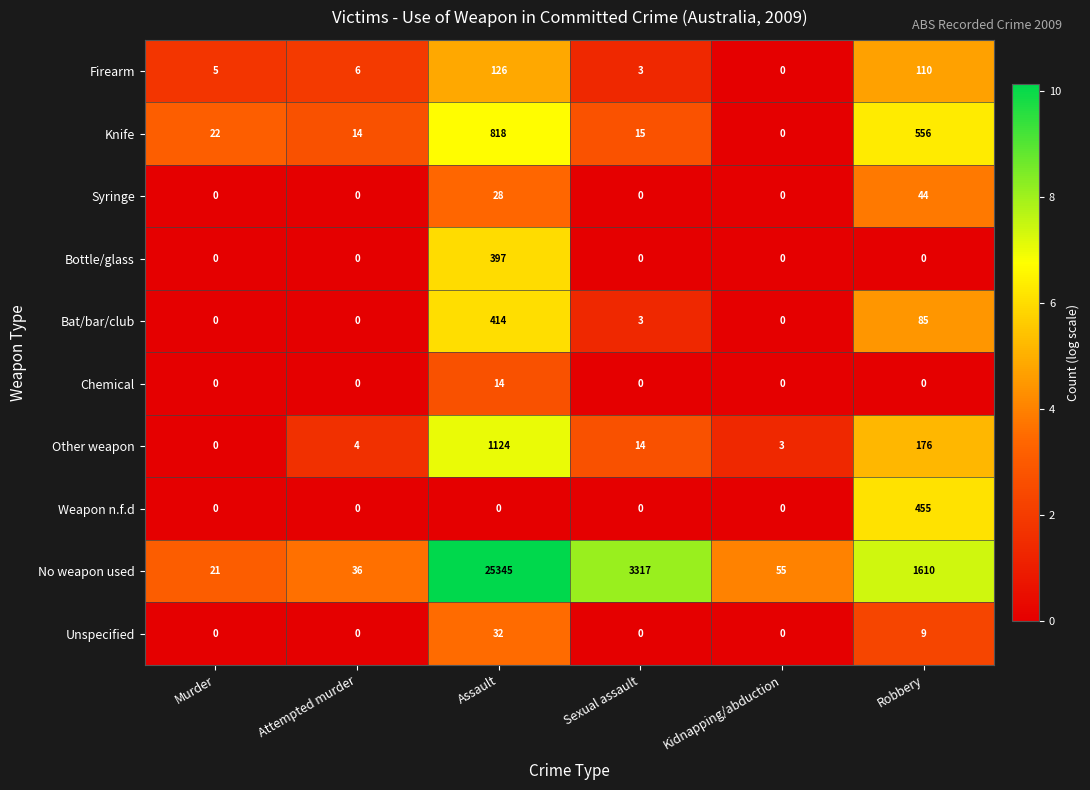

Which series changed the most between Murder and Sexual assault?

No weapon used